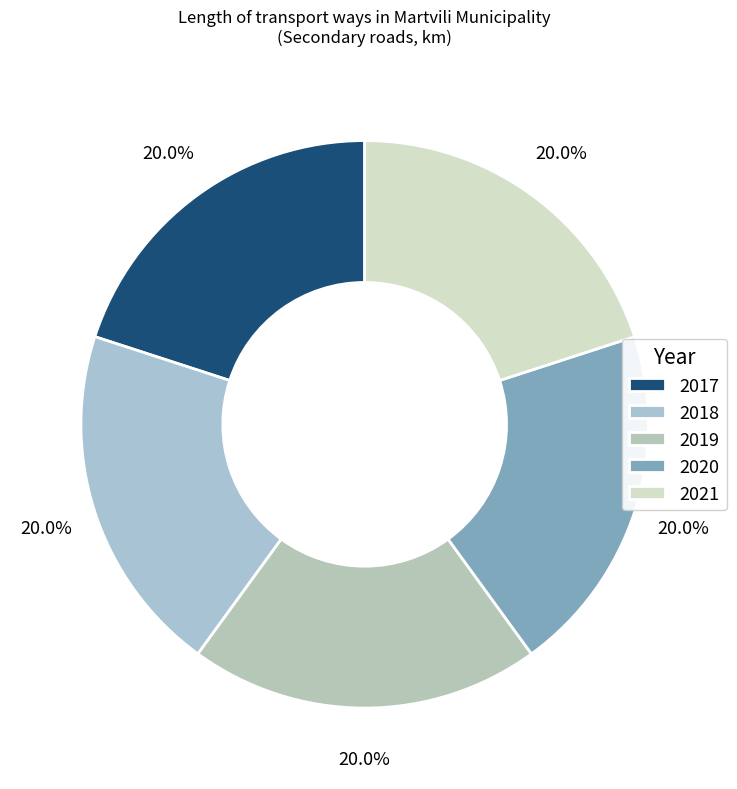

What is the largest slice in the pie chart?

2017